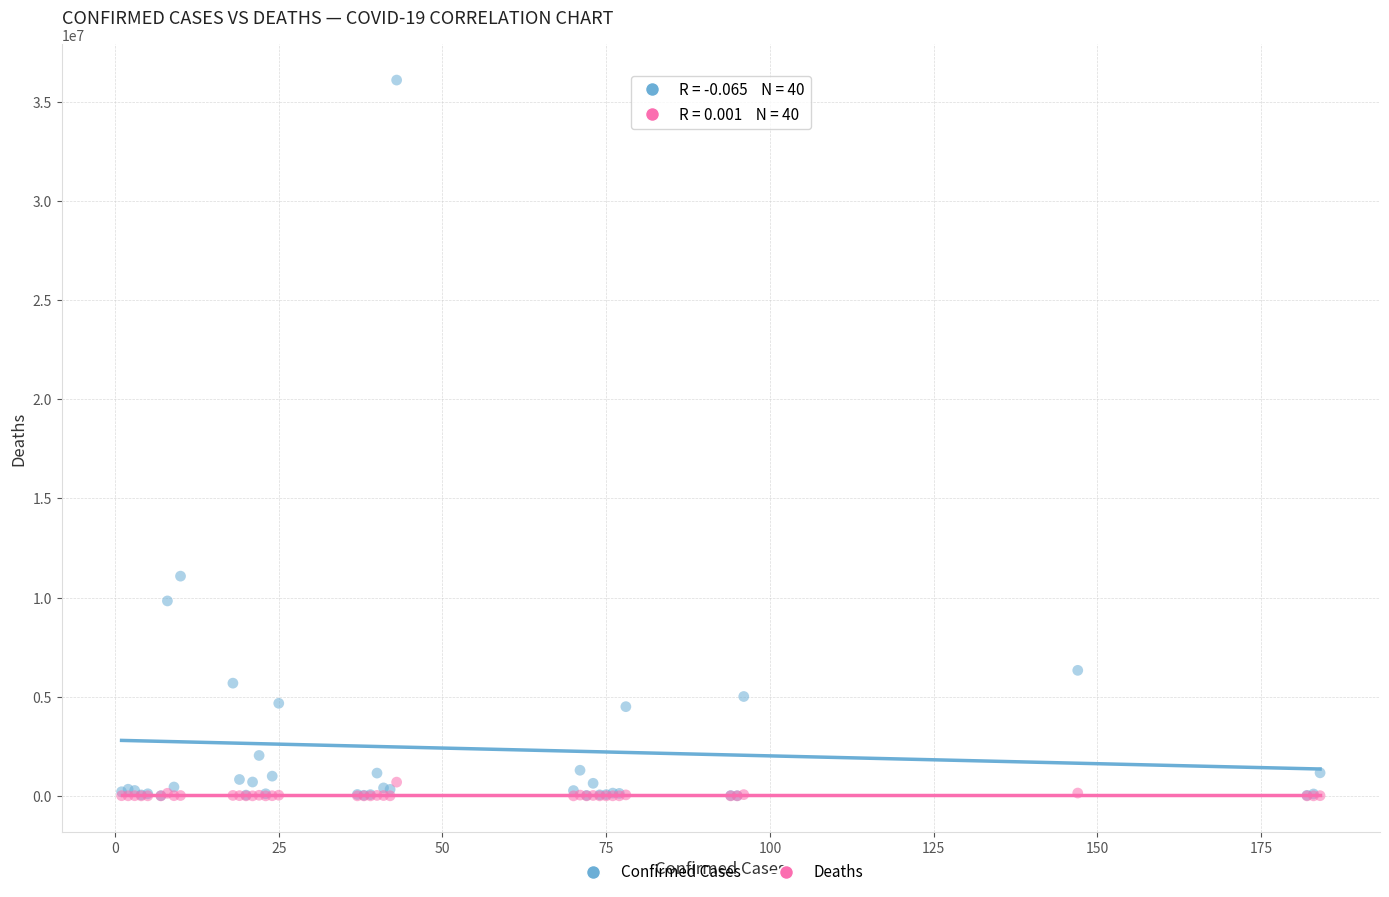

In the Confirmed Cases series, what Y value is closest to 18050247?

11078796